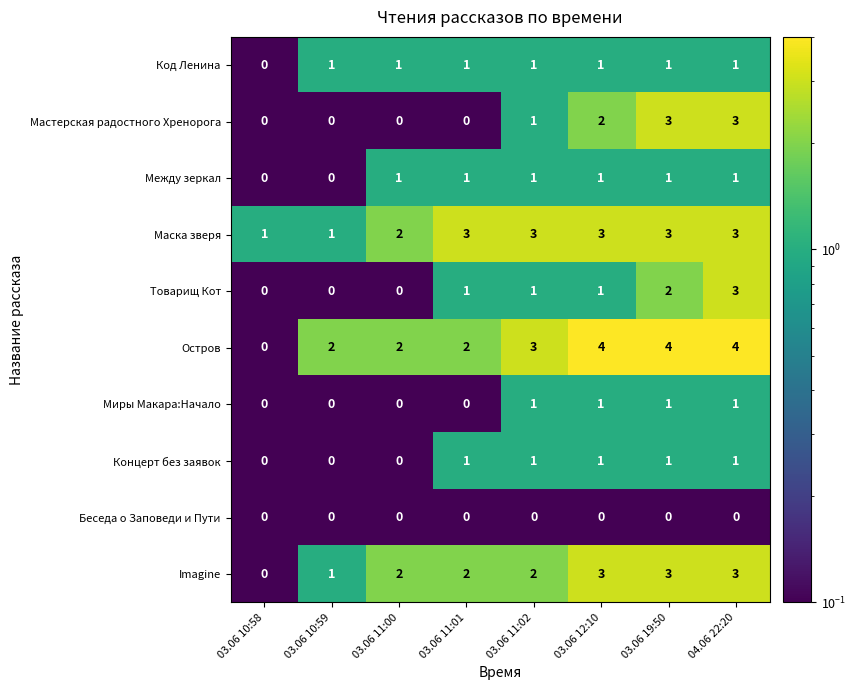

What is the maximum value for Мастерская радостного Хренорога?

3